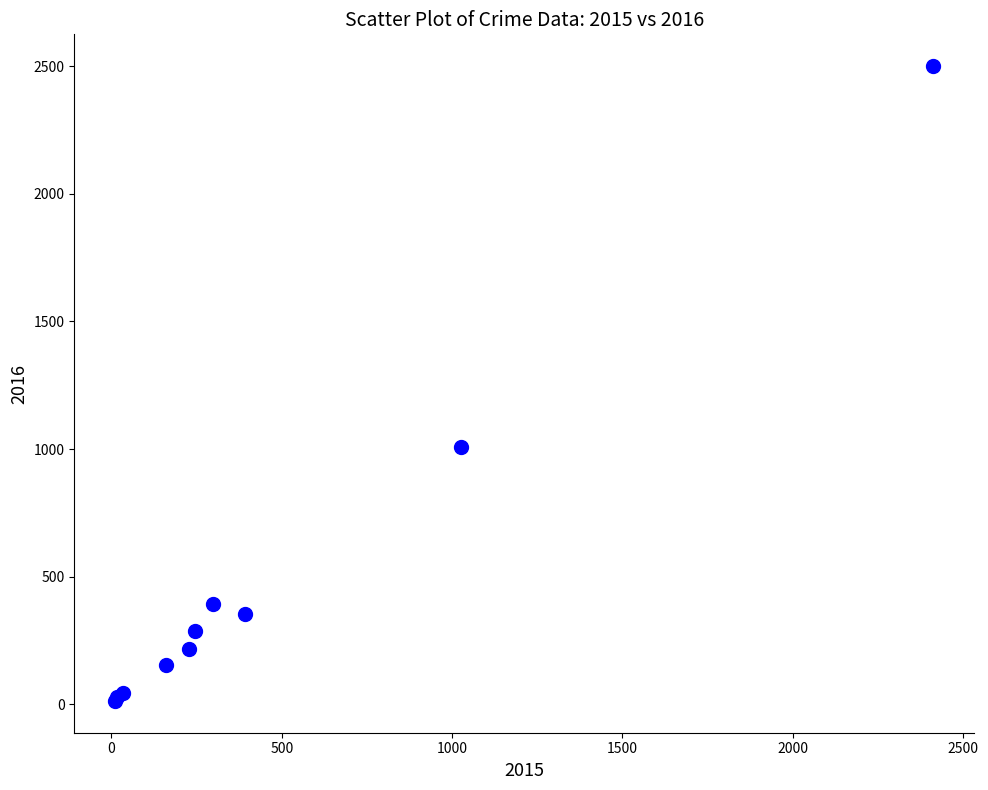

What Y value in the scatter plot is closest to 1256?

1009